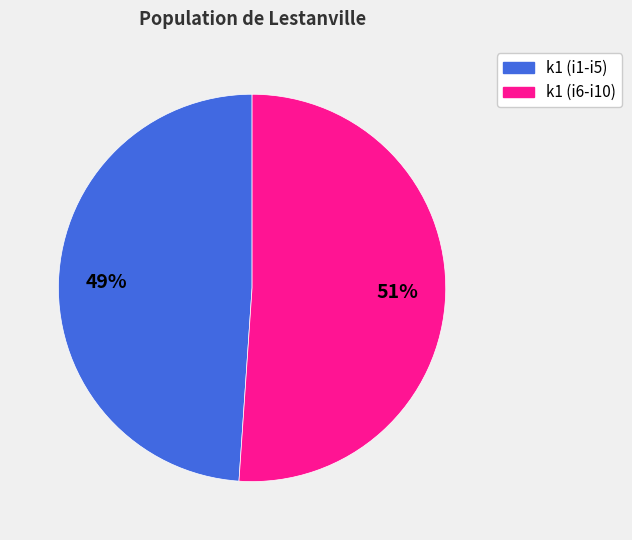

To the nearest percent, what is the difference between the largest and smallest slice percentages?

2%